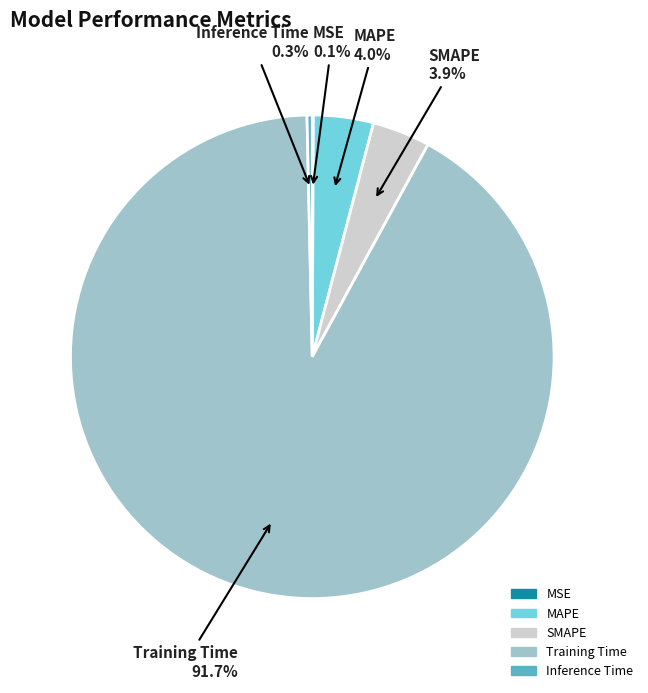

How much of the chart is everything except Inference Time?

99.7%